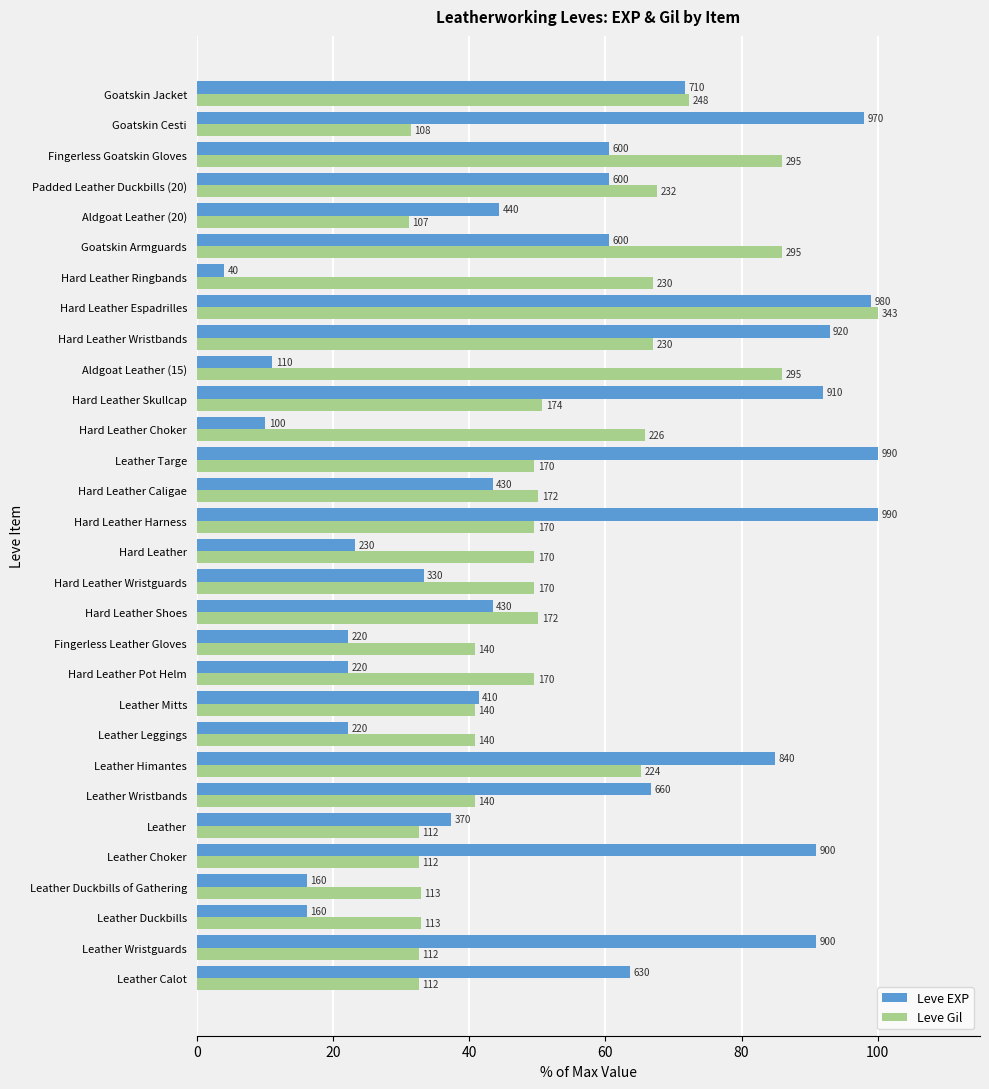

What are all the series names shown in the legend?

Leve EXP, Leve Gil